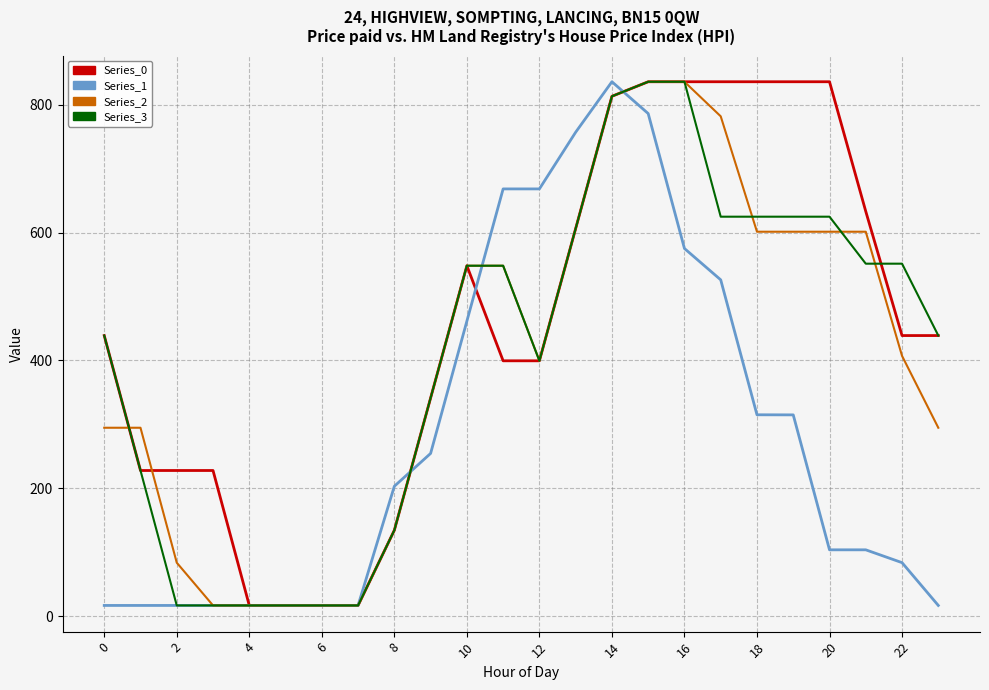

What is the highest value of the Series_3 series?

836.0